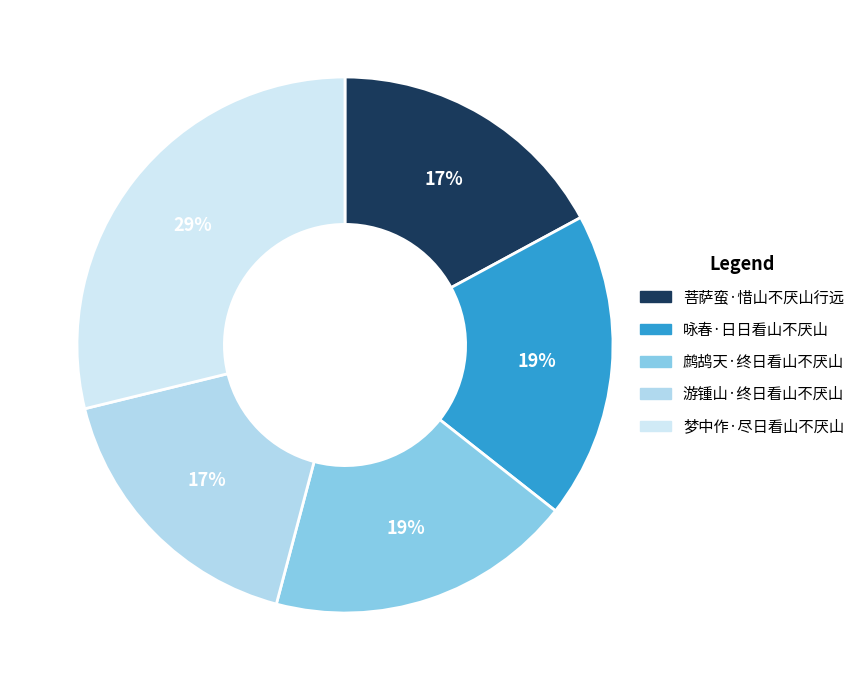

What is the smallest slice in the pie chart?

游锺山·终日看山不厌山